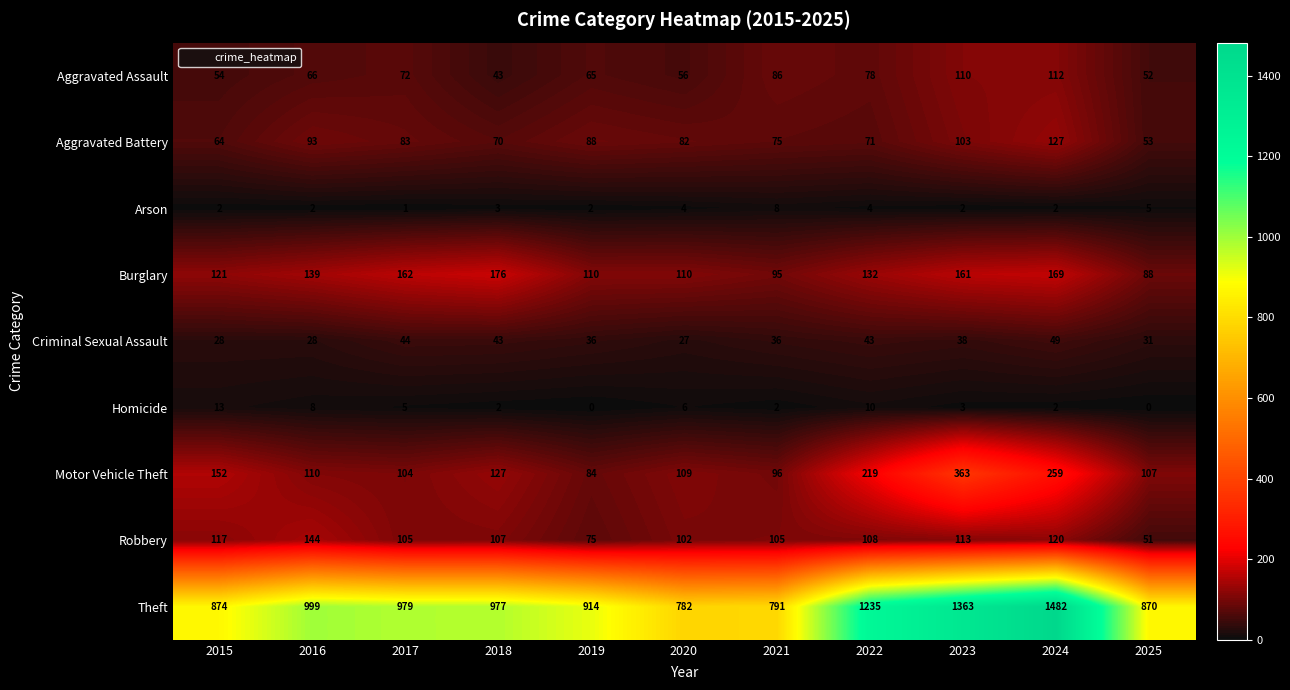

How many categories are shown in the chart?

11